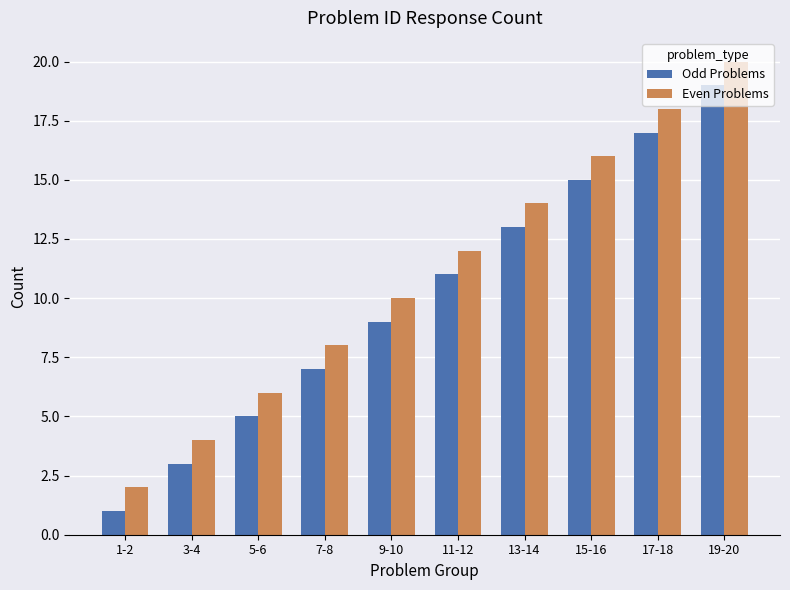

What is the average value of the Even Problems series?

11